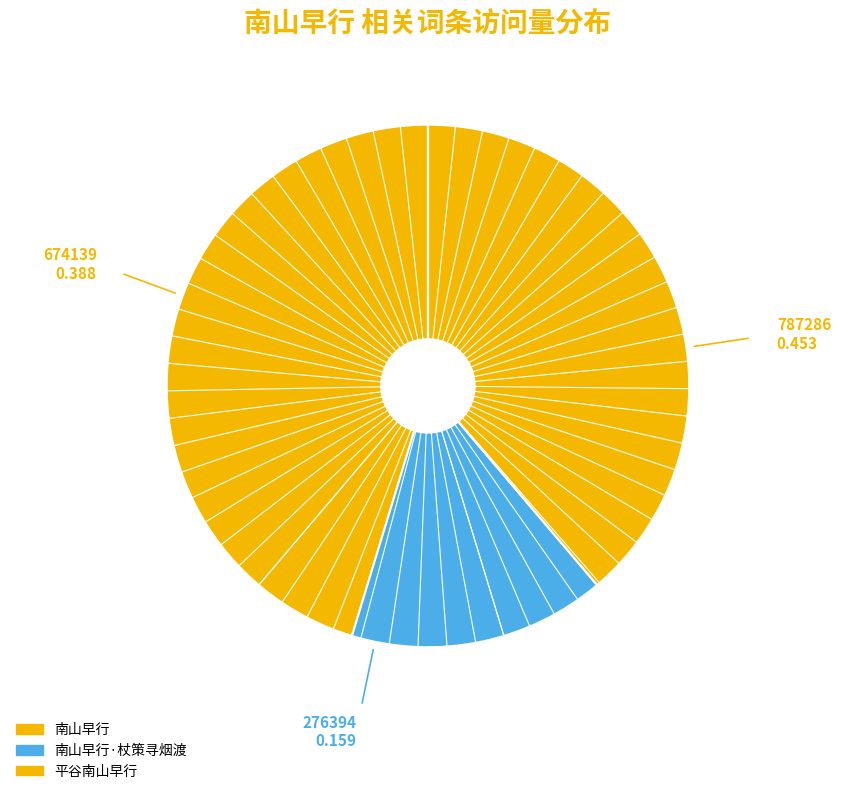

To the nearest percent, what is the average slice percentage?

33%